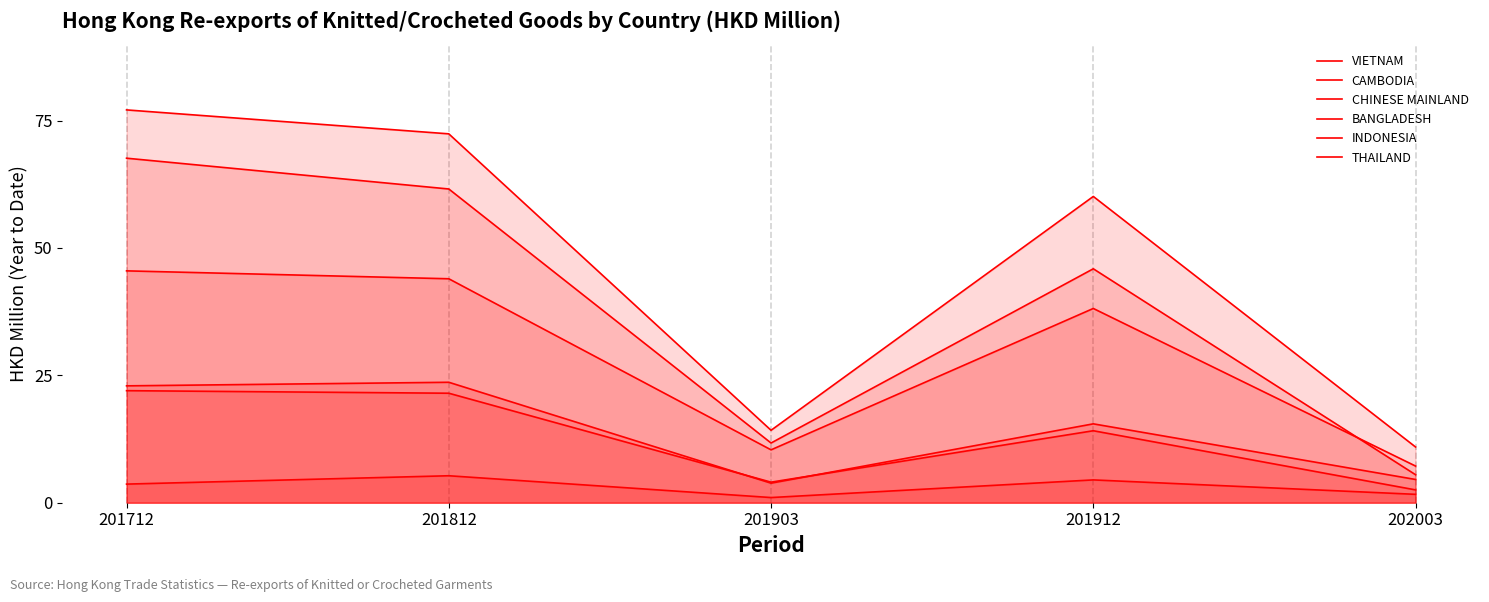

Where is the first local maximum for INDONESIA?

201912